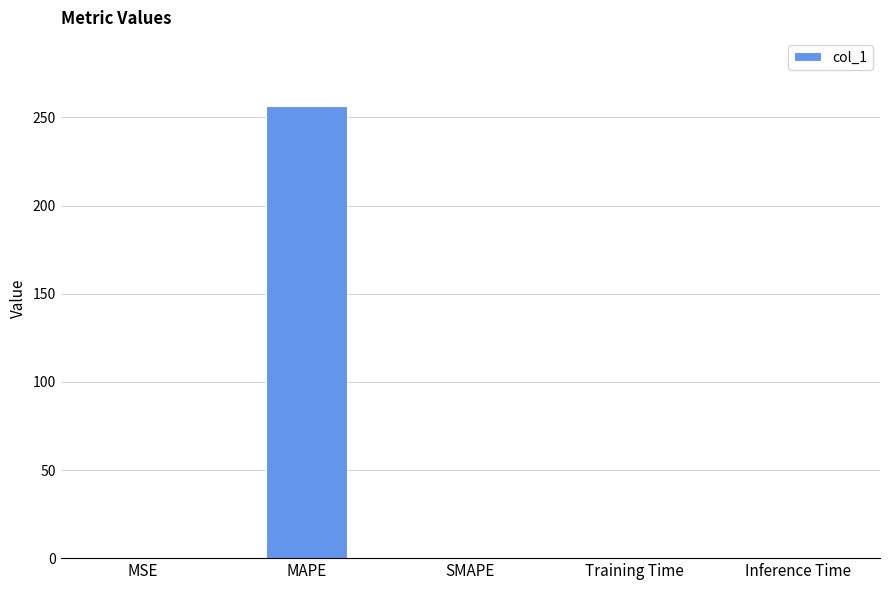

Is it true that the value at MAPE is 256.6?

True